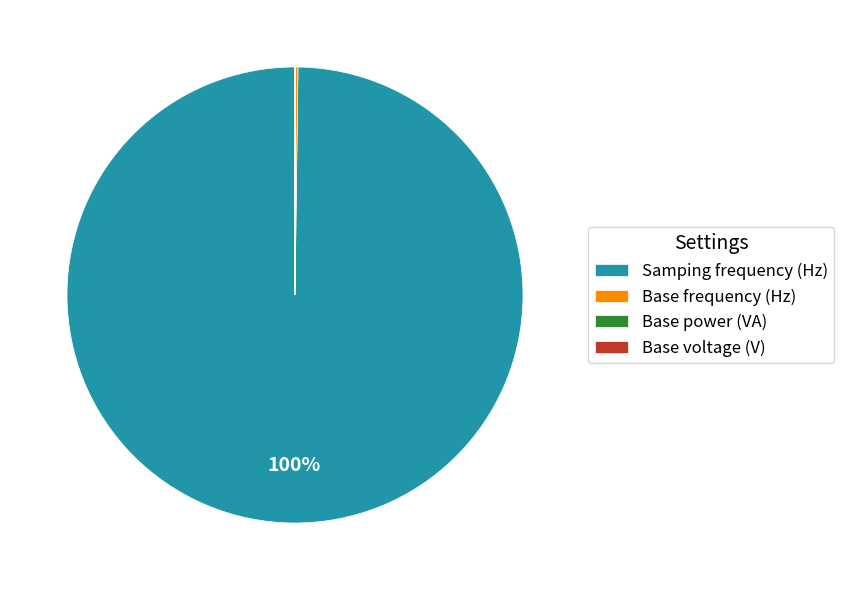

Which slice is the largest?

Samping frequency (Hz)